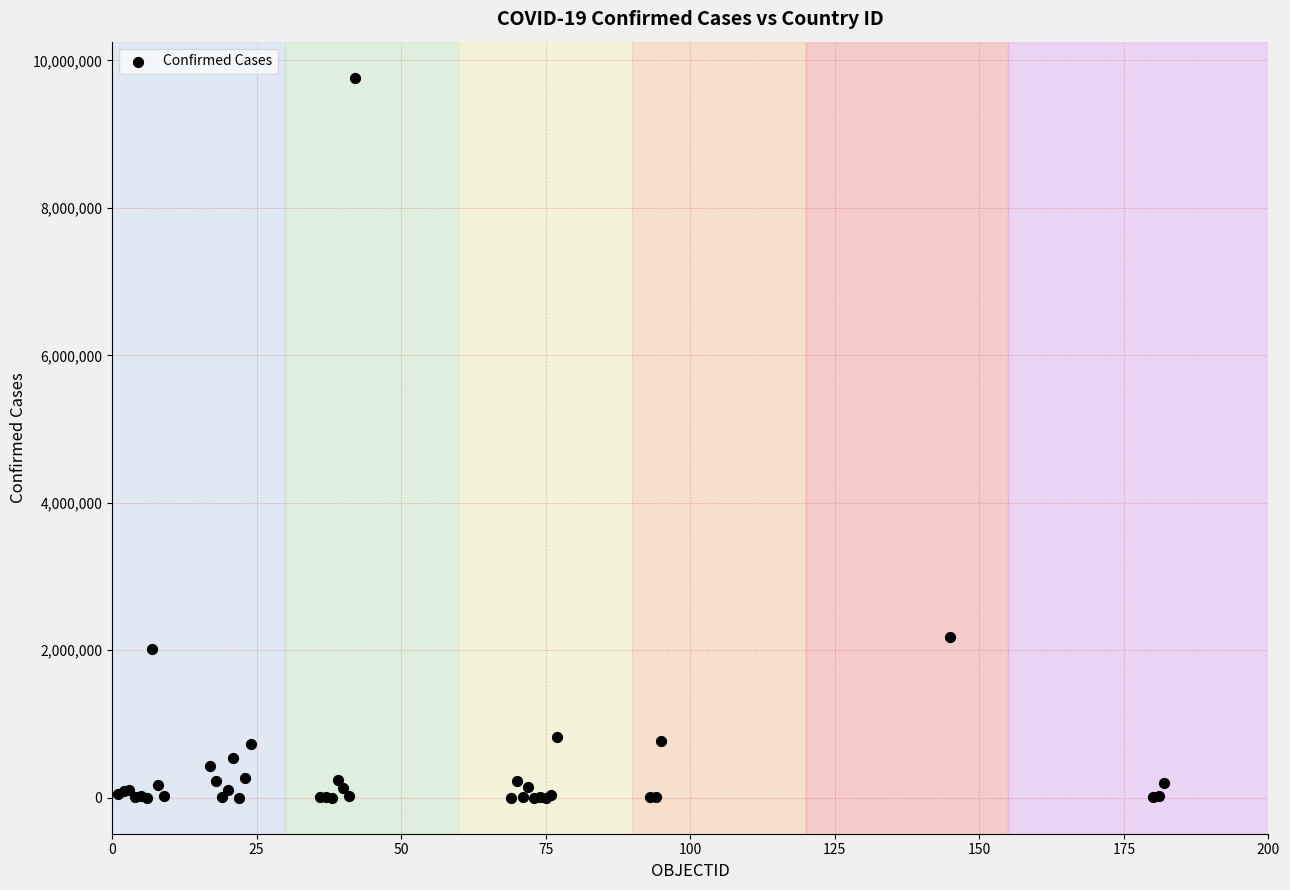

What Y value in the scatter plot is closest to 4882819?

2185169